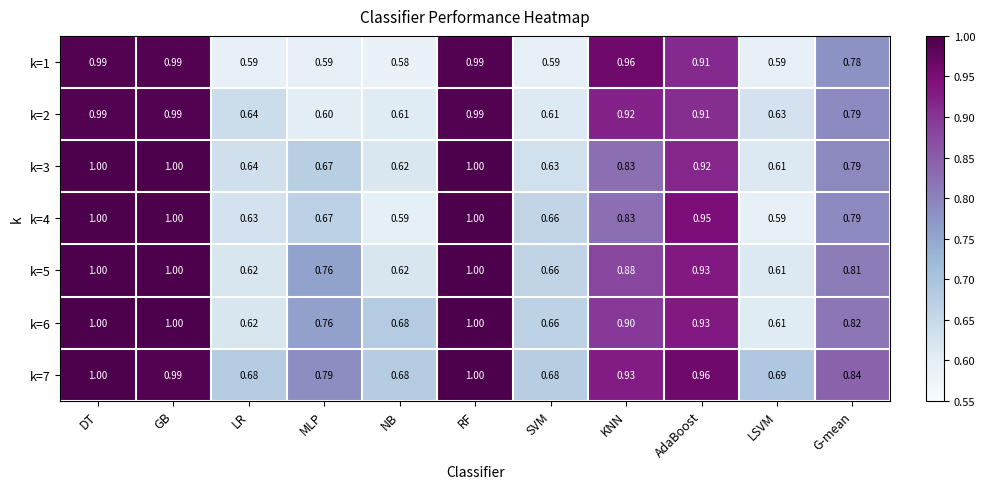

What is the total value across all series at SVM?

4.5